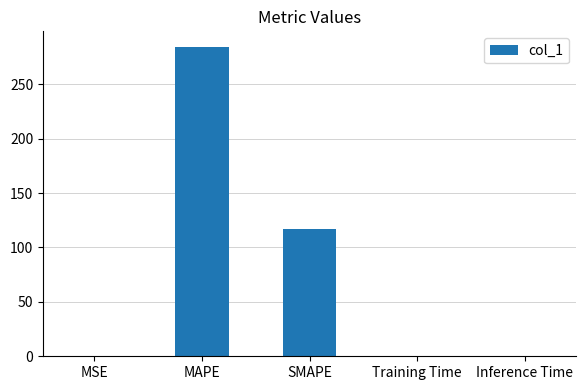

What is the sum of all values?

402.0